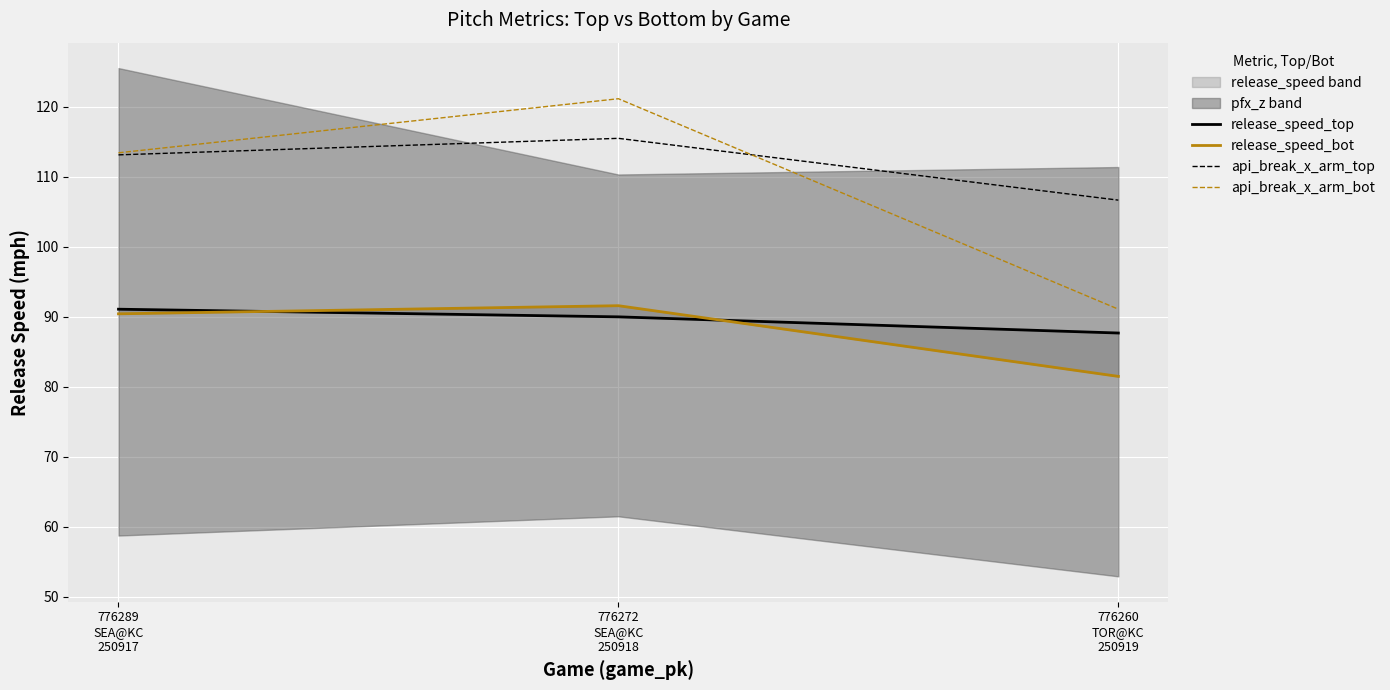

Rank the series at 776289
SEA@KC
250917 from lowest to highest value.

release_speed_bot, release_speed_top, api_break_x_arm_top, api_break_x_arm_bot